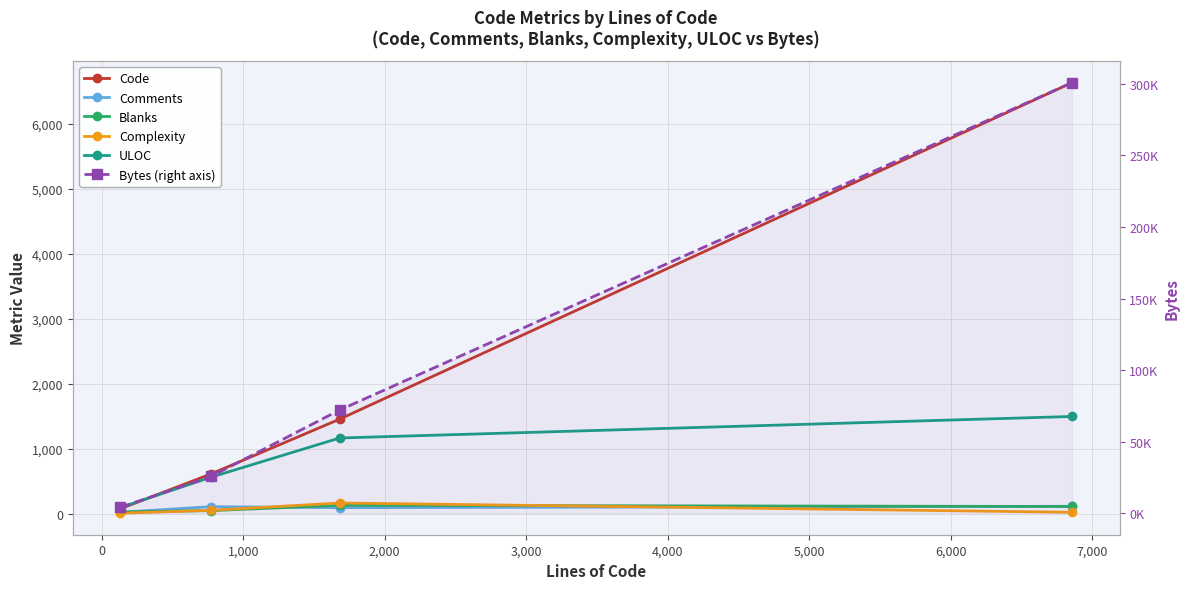

Which series has the widest spread of values?

Bytes (right axis)